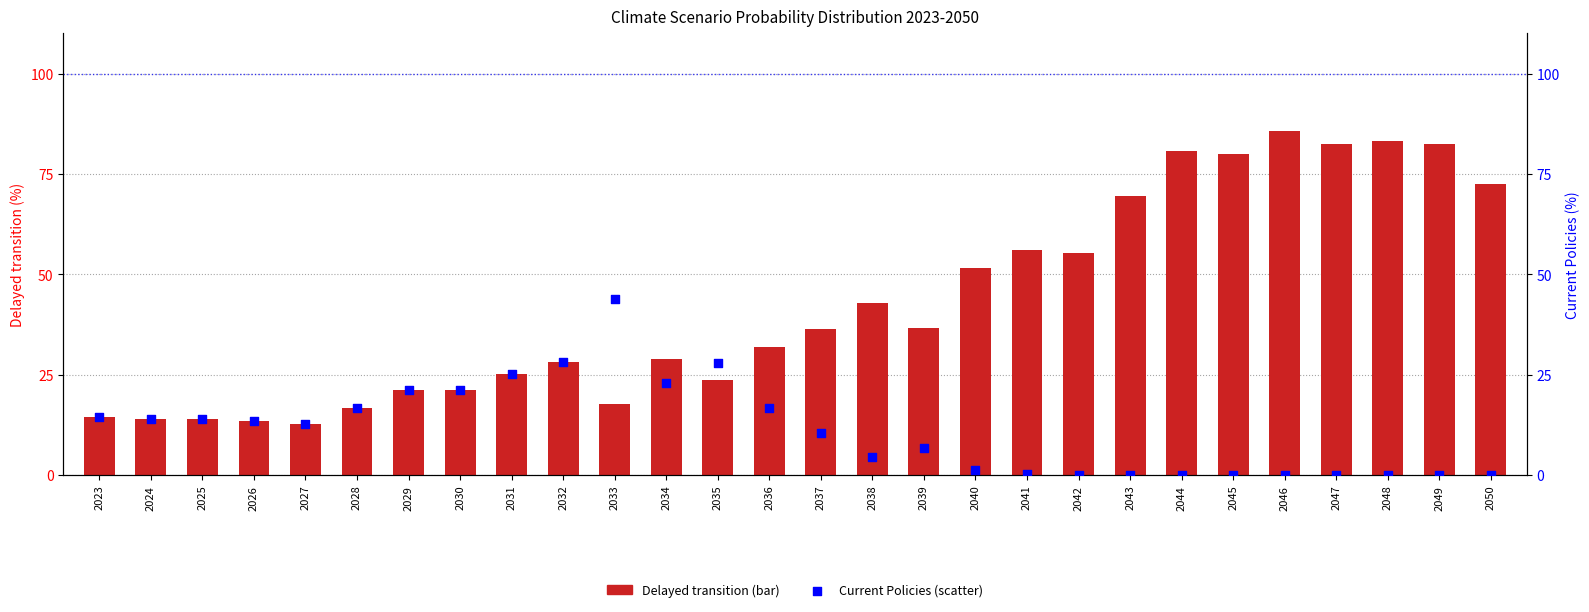

Is the value of Current Policies at 2050 greater than the value of Delayed transition at 2050?

No